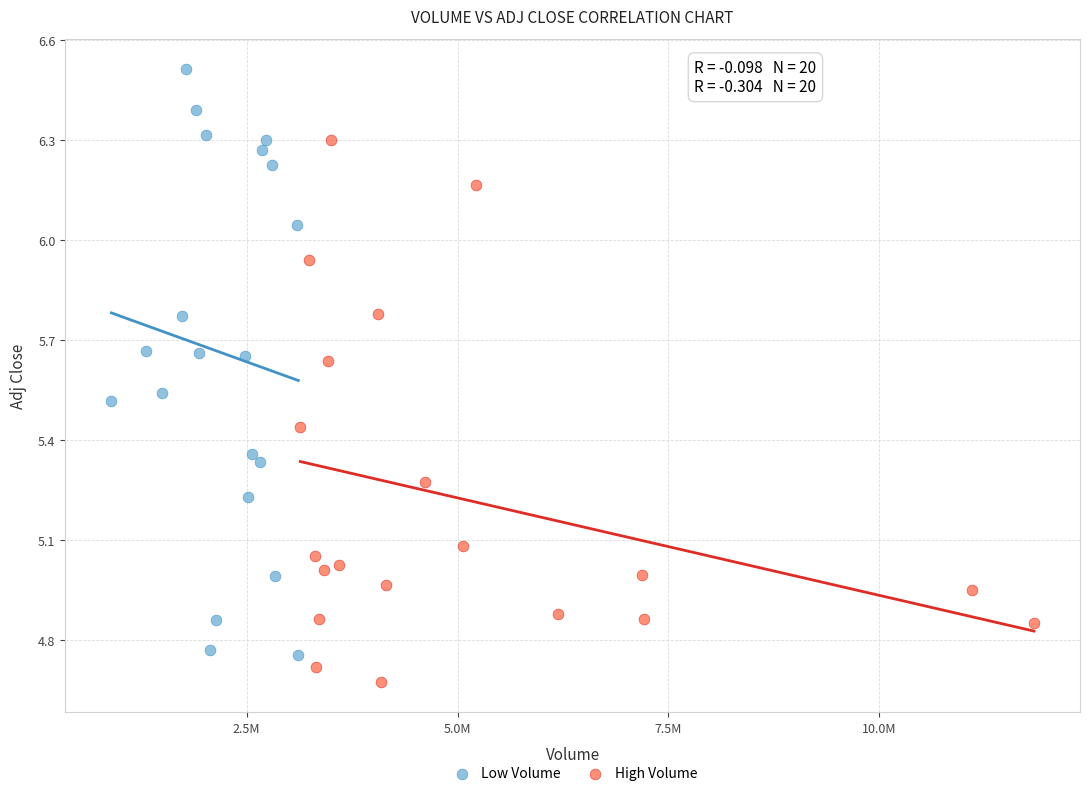

Which series has the widest spread of Y values?

Low Volume